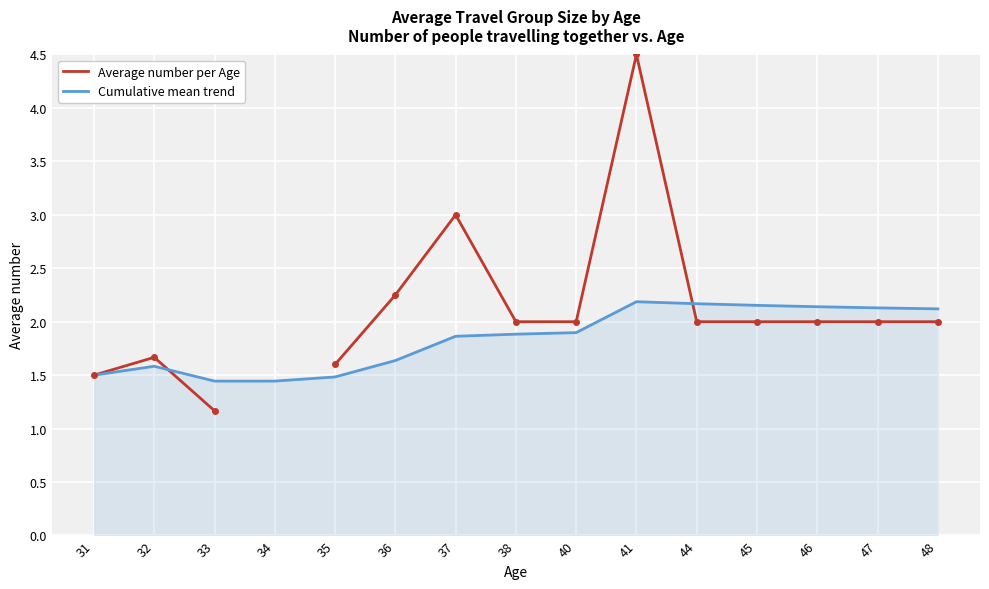

What is the minimum value for Average number per Age?

1.2